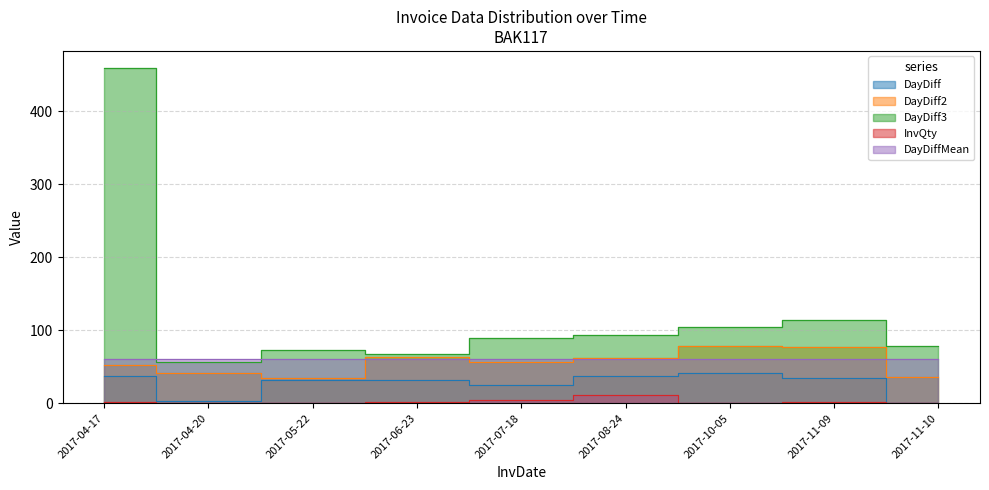

Which series has the largest total across all categories?

DayDiff3